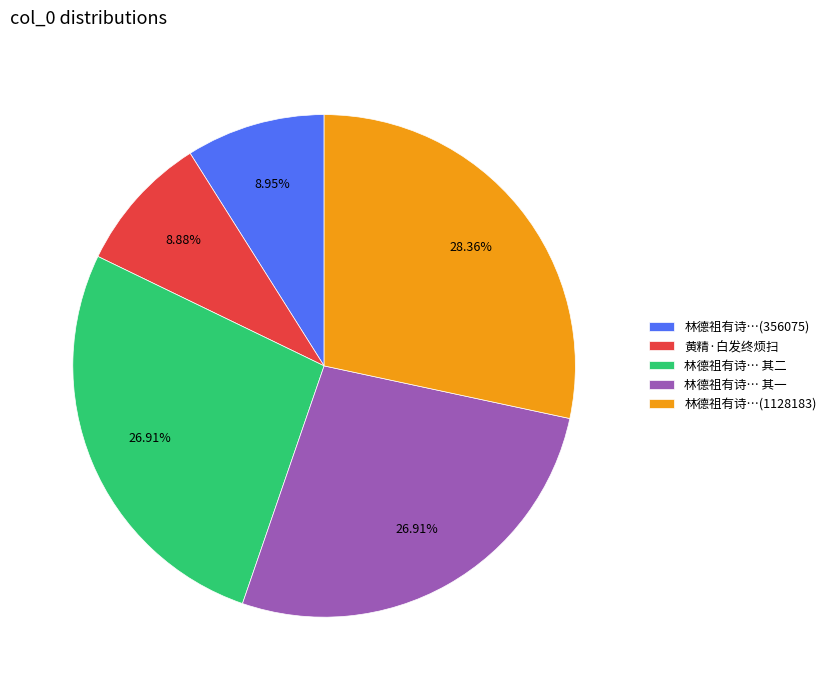

To the nearest percent, what percentage of the pie is 黄精·白发终烦扫?

9%